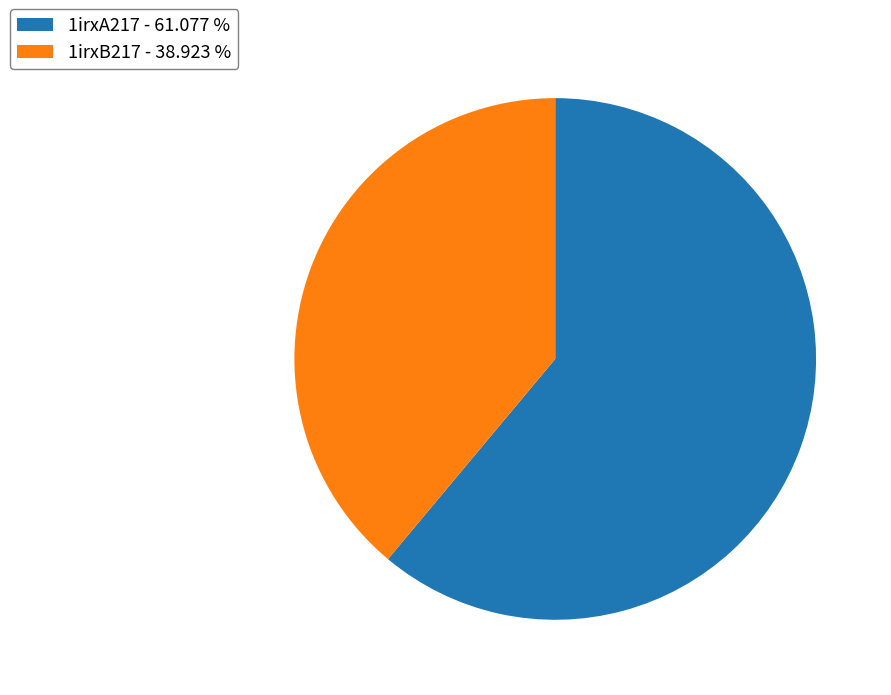

True or false: 1irxB217 accounts for 39% of the total.

True